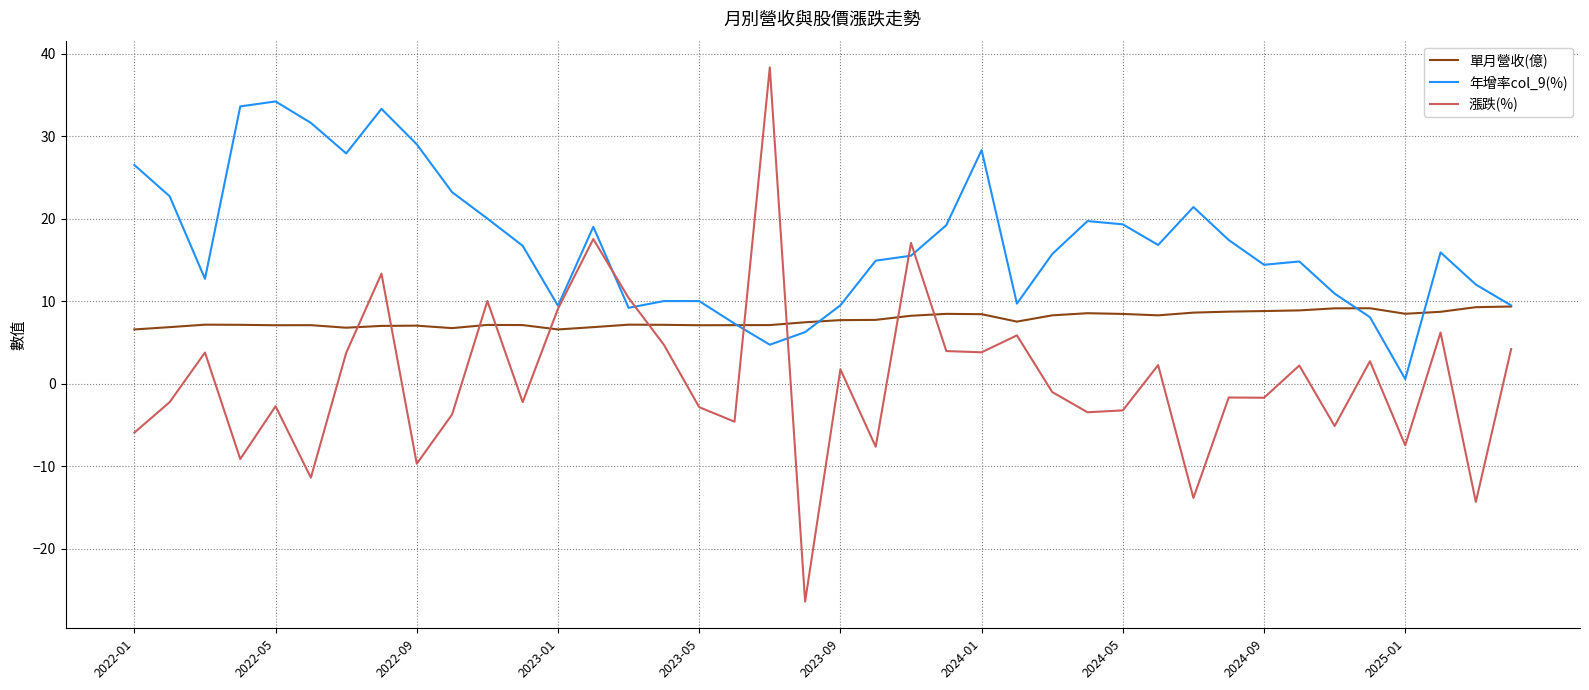

List the series in order of their overall mean, lowest first.

漲跌(%), 單月營收(億), 年增率col_9(%)